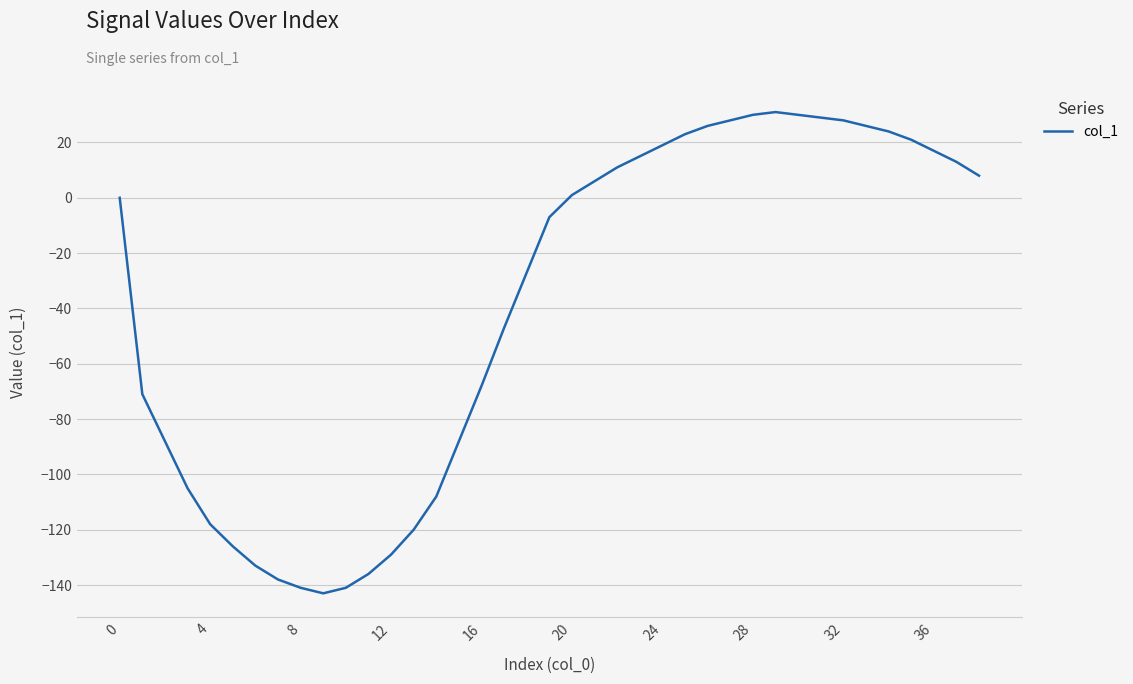

What is the minimum value shown in the chart?

-143